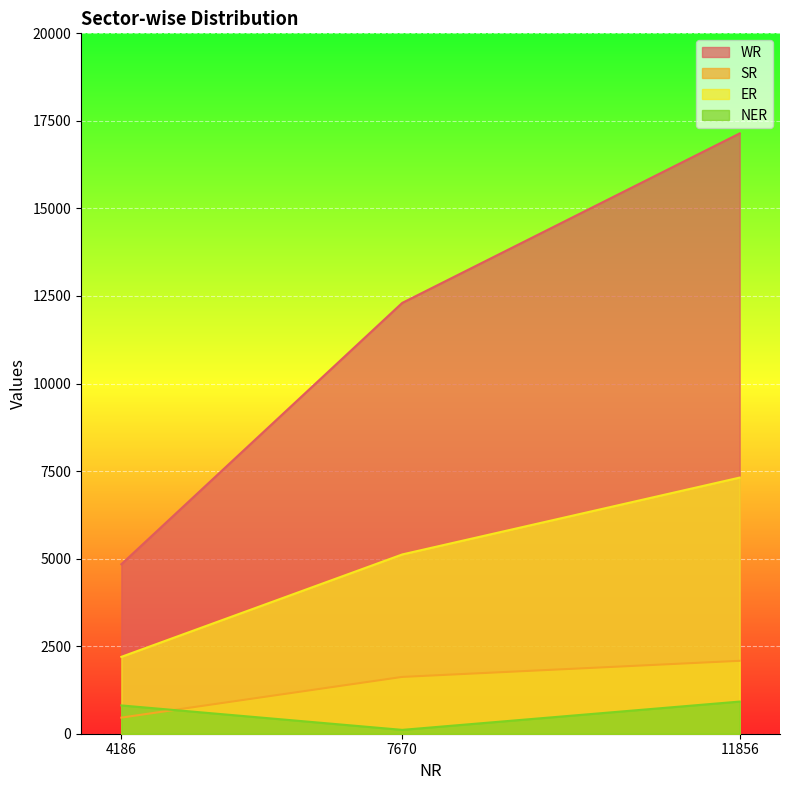

What is the value of the NER point at the 1st from the left?

808